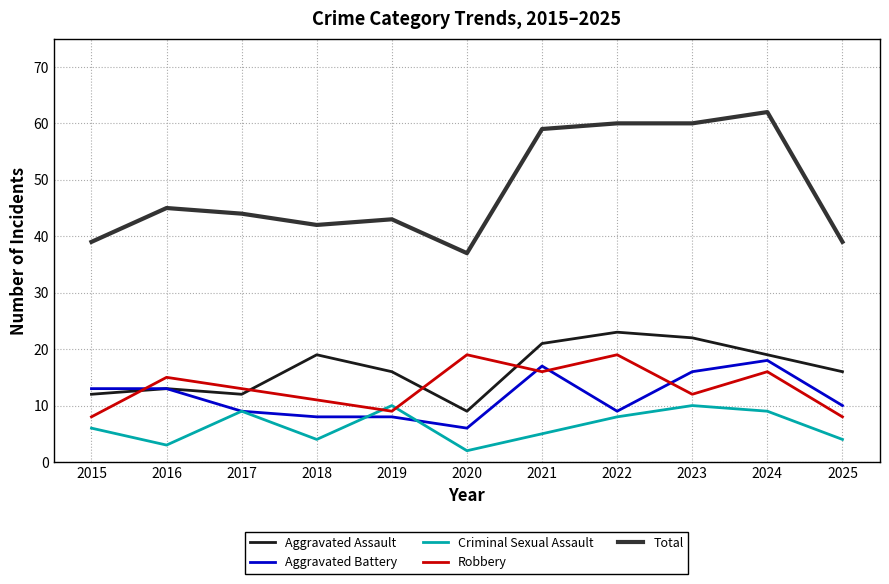

True or false: Criminal Sexual Assault and Robbery cross at least once.

True